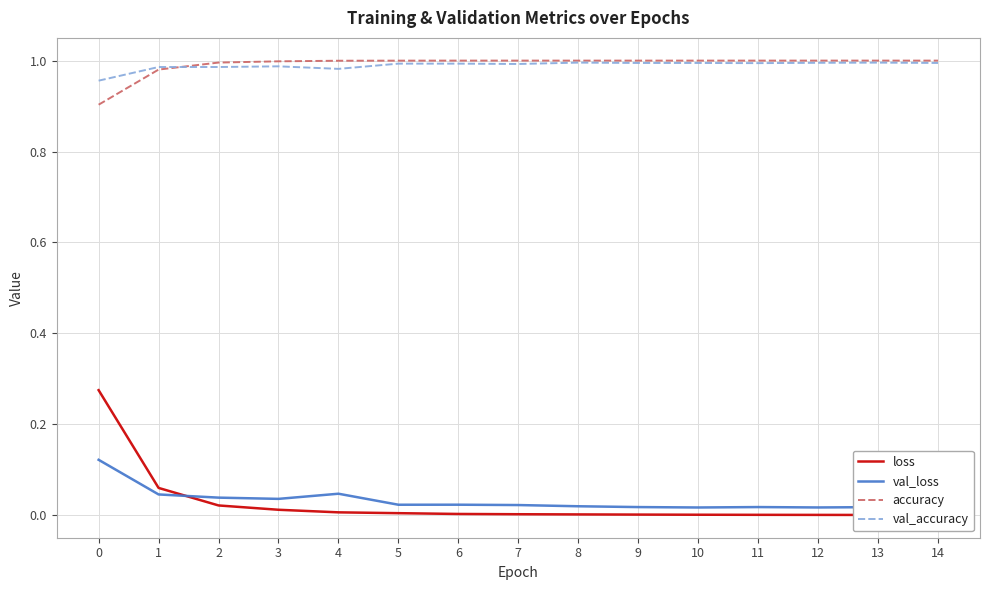

Which has a higher value, 7 or 12?

7